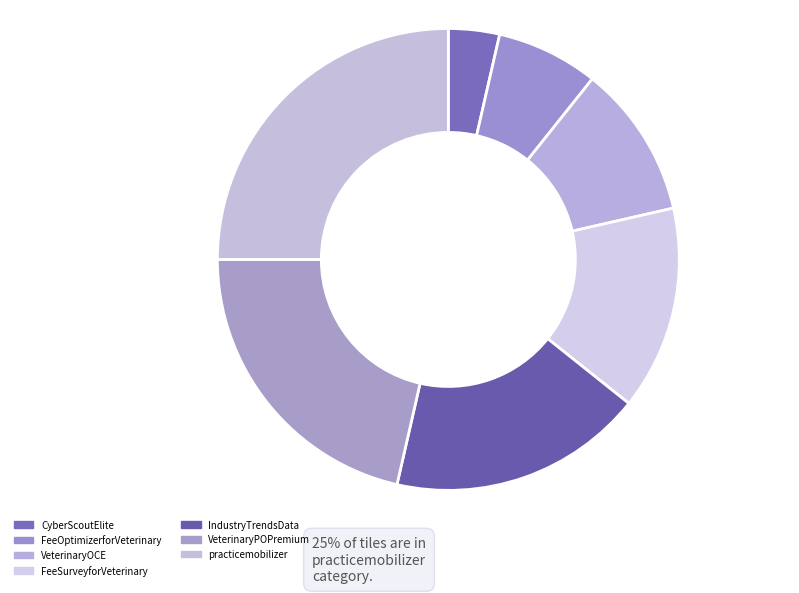

True or false: practicemobilizer accounts for 39% of the total.

False